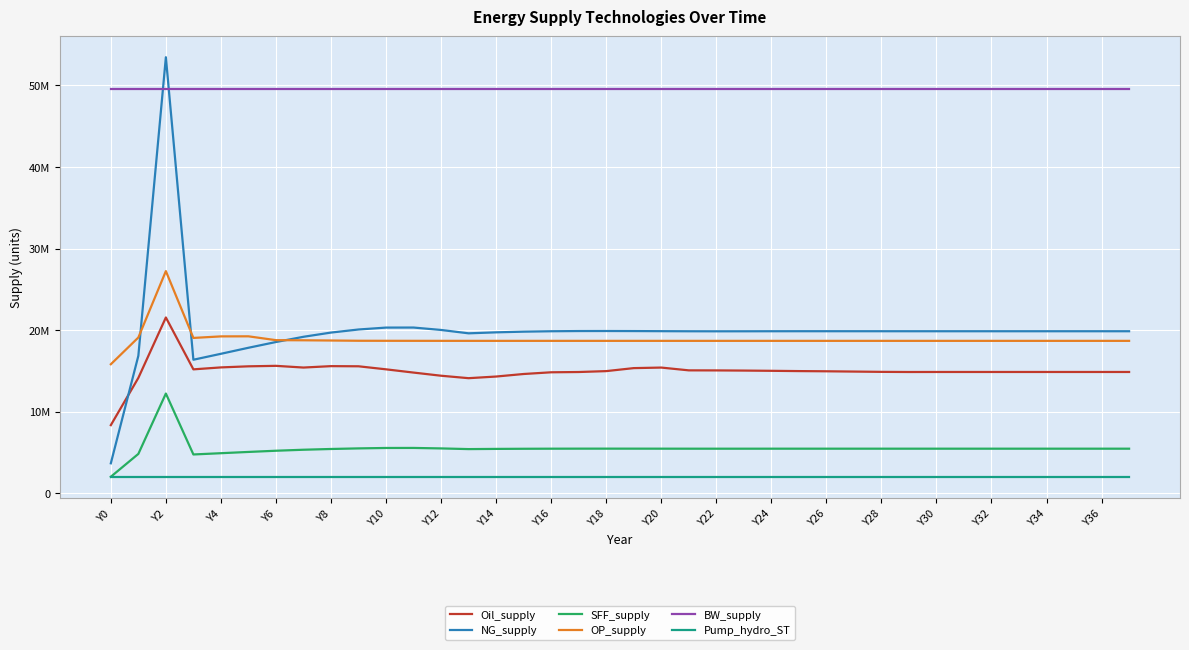

Where does the SFF_supply series first go above 5476497?

Y2